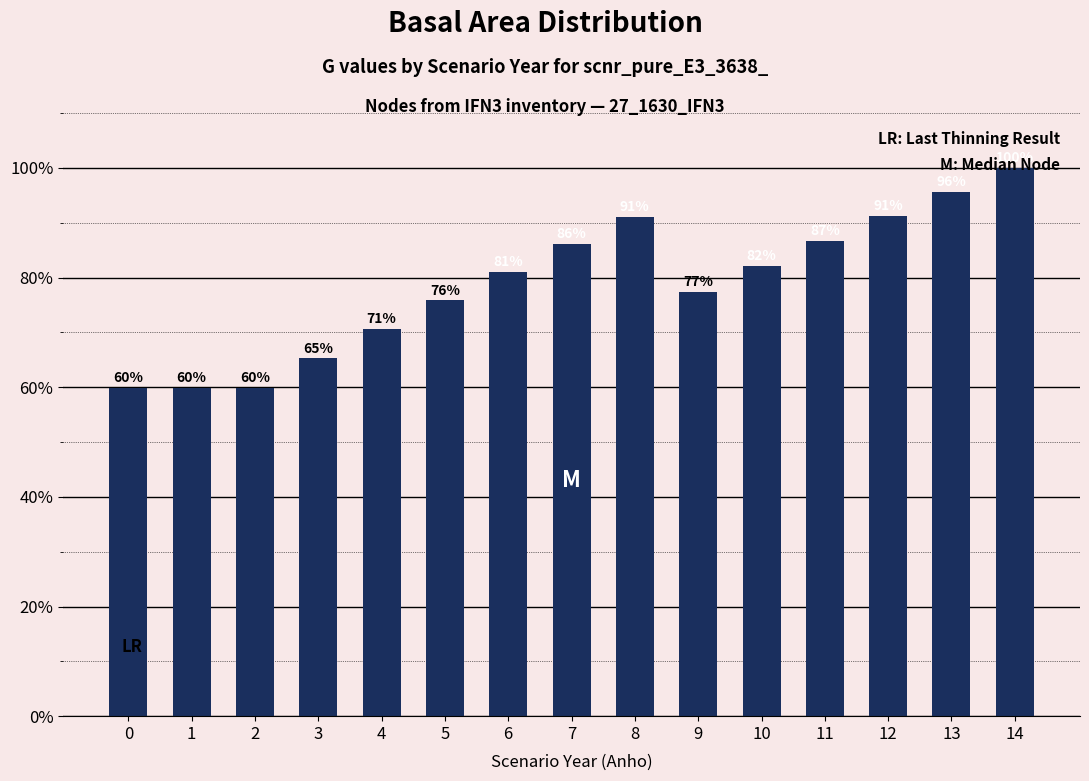

The value at 1 is 59.9. True or false?

True